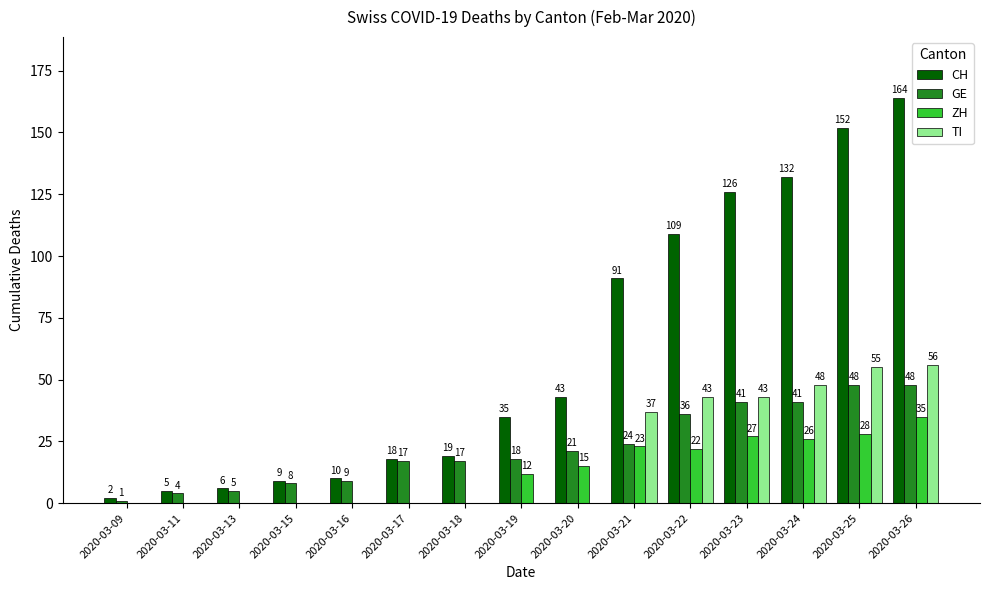

Reading right to left, extract all data points from this chart.

CH: 164	152	132	126	109	91	43	35	19	18	10	9	6	5	2
GE: 48	48	41	41	36	24	21	18	17	17	9	8	5	4	1
ZH: 35	28	26	27	22	23	15	12	0	0	0	0	0	0	0
TI: 56	55	48	43	43	37	0	0	0	0	0	0	0	0	0